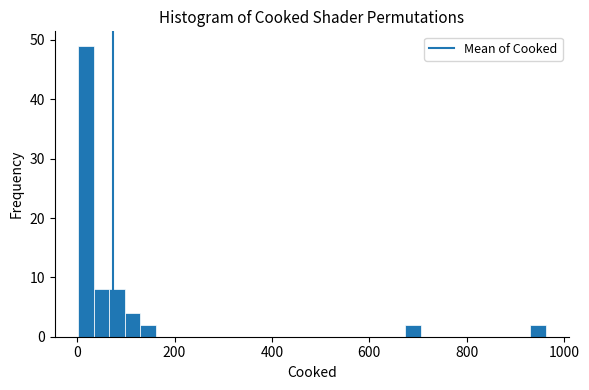

Read against the x-axis, roughly where is the centre of the tallest bar?

20